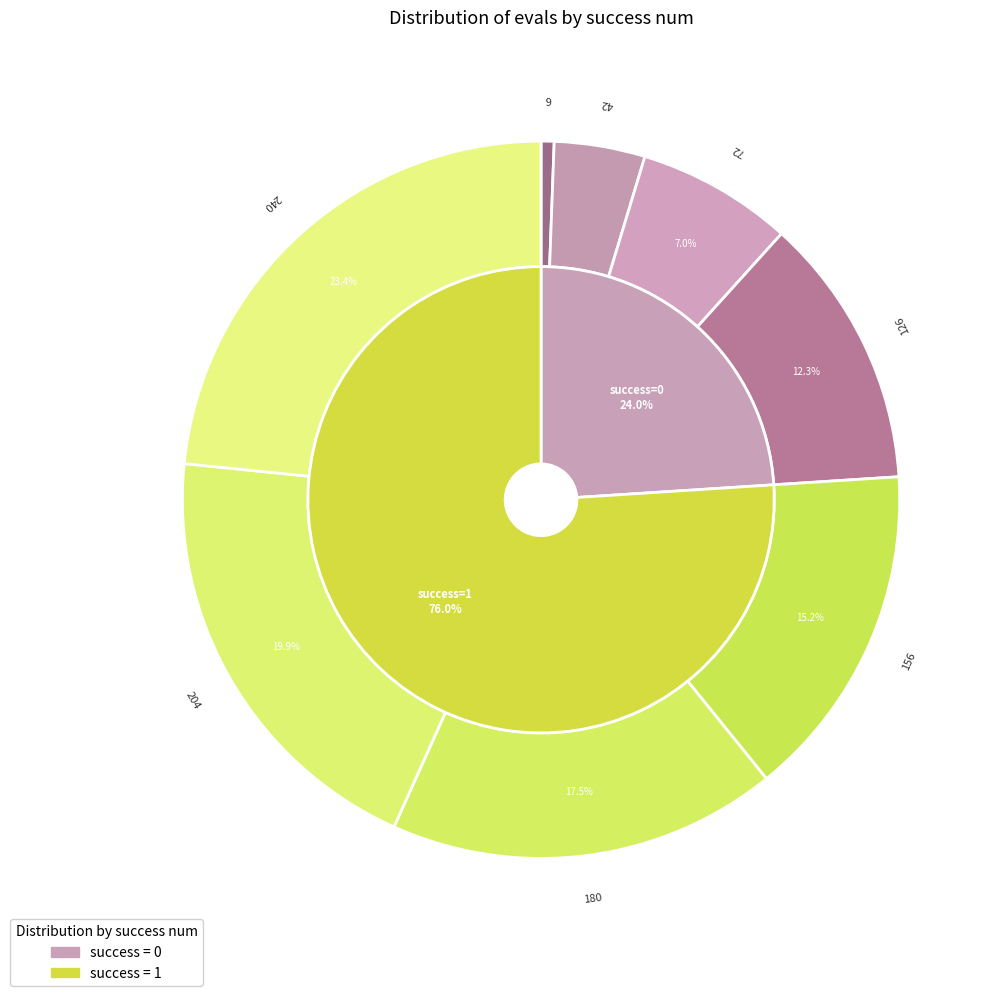

To the nearest percent, what is the combined percentage of 1 (evals=240) and 0 (evals=42)?

27%